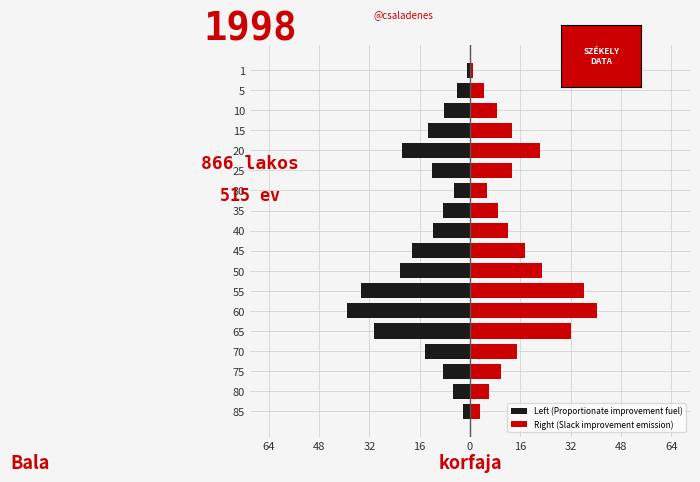

What are all the series names shown in the legend?

Left (Proportionate improvement fuel), Right (Slack improvement emission)